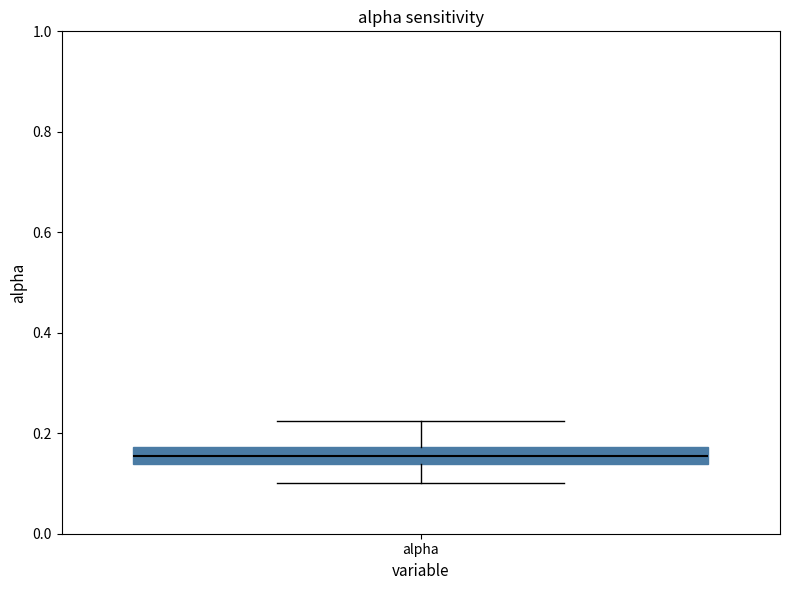

Read this box plot against the y-axis: the position of the median line, the range covered by the box, and the ends of both whiskers. The values are not printed on the chart, so give them approximately, as read against the axis.

median 0.16, box 0.14 to 0.18, whiskers 0.10 to 0.22